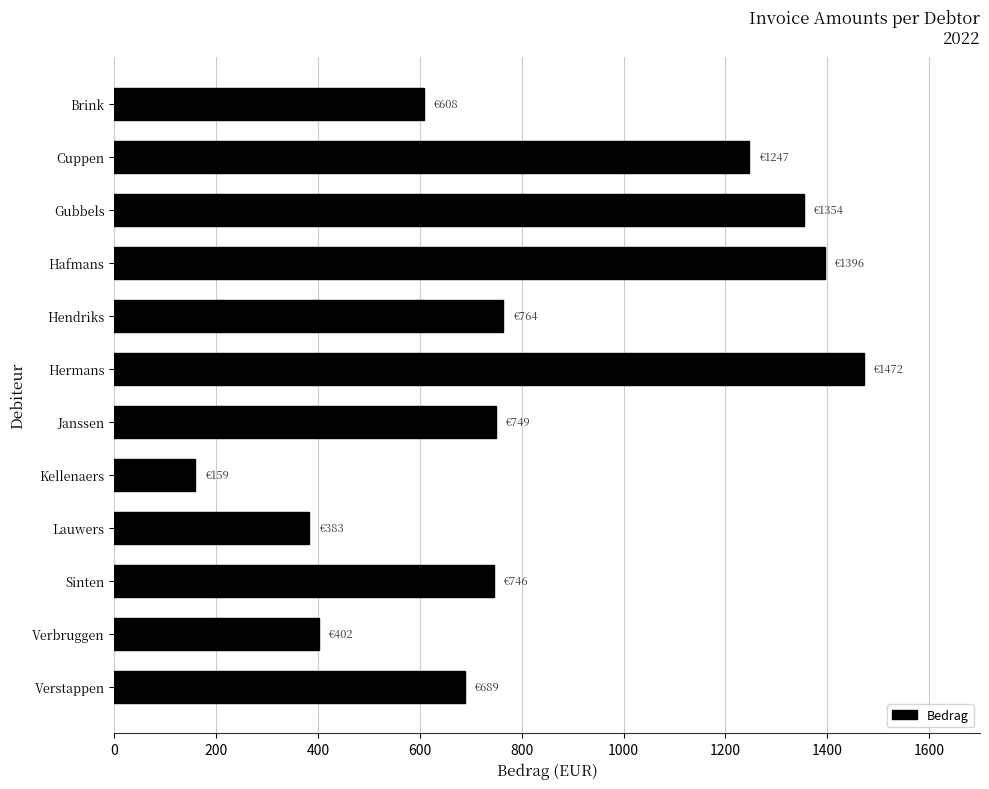

Between Verstappen and Hafmans, which is larger?

Hafmans